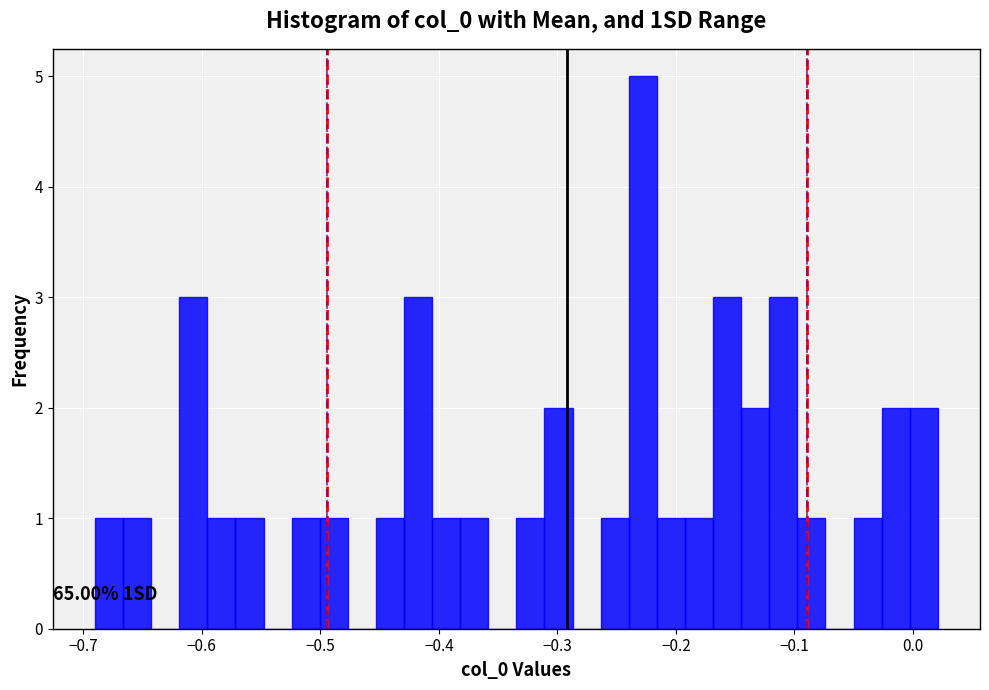

Around what value on the x-axis is the tallest bar? Give the approximate position of its centre, as read against the axis.

-0.23